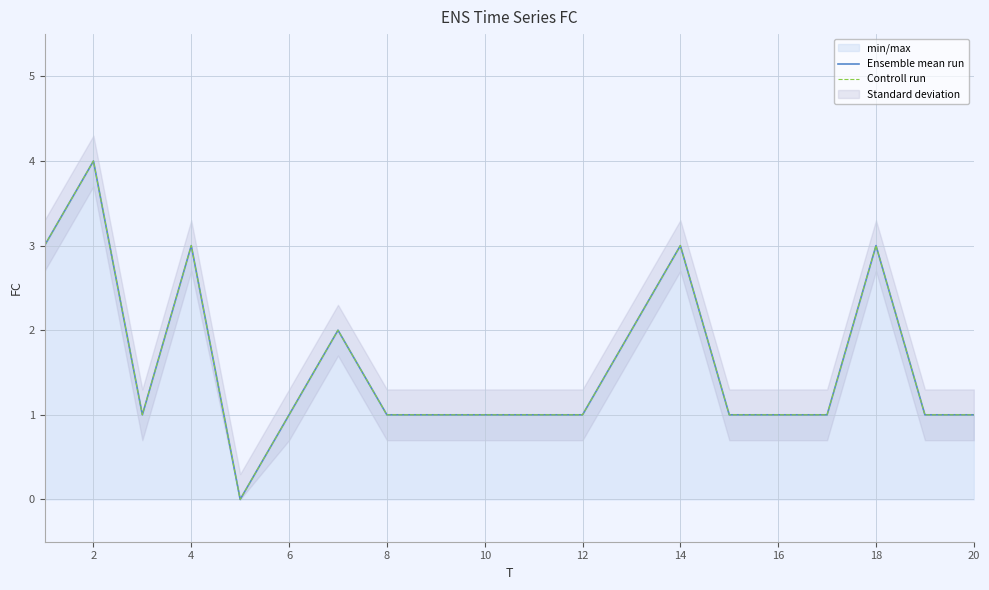

How many interior local peaks does the Ensemble mean run series have?

5